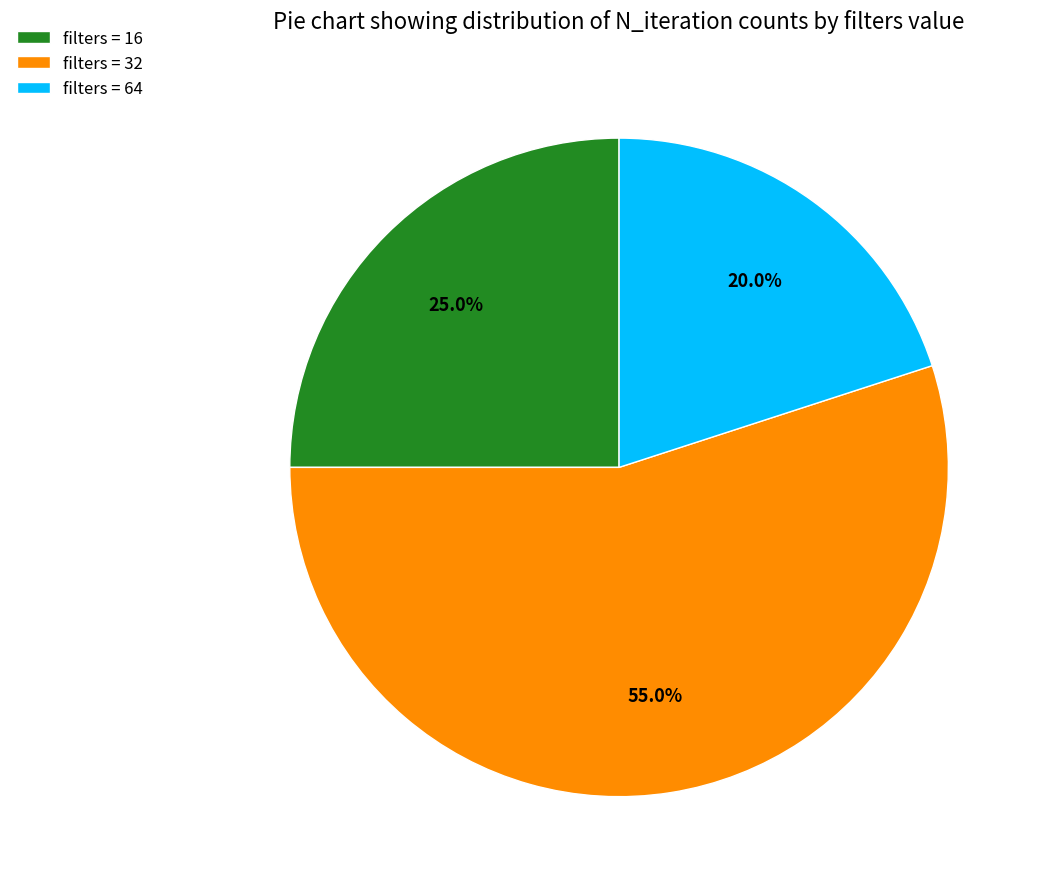

Rank the categories by value from highest to lowest.

filters = 32, filters = 16, filters = 64